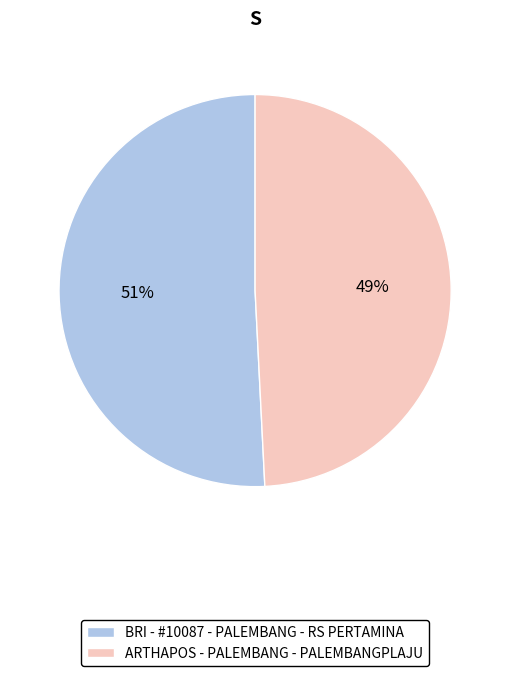

True or false: ARTHAPOS - PALEMBANG - PALEMBANGPLAJU accounts for 49% of the total.

True